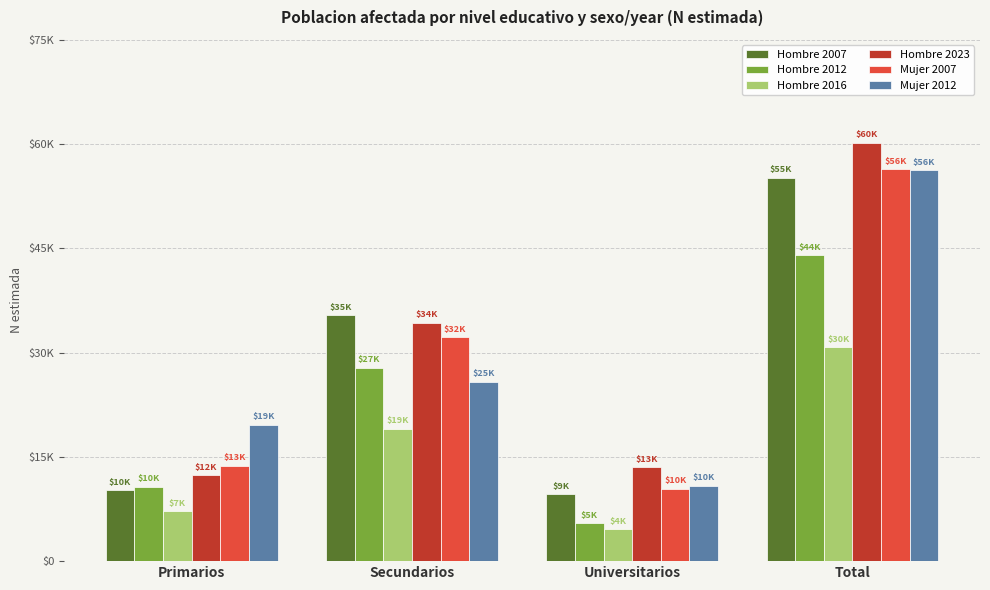

Are the bars horizontal?

No